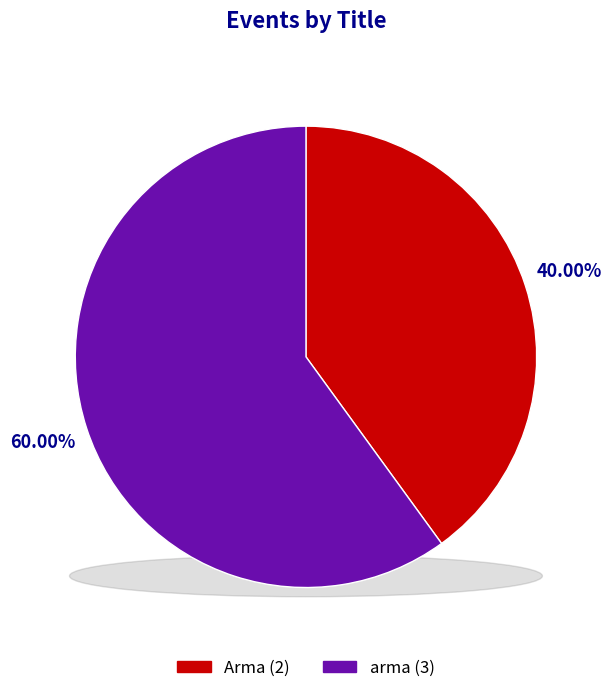

What is the smallest slice in the pie chart?

Arma